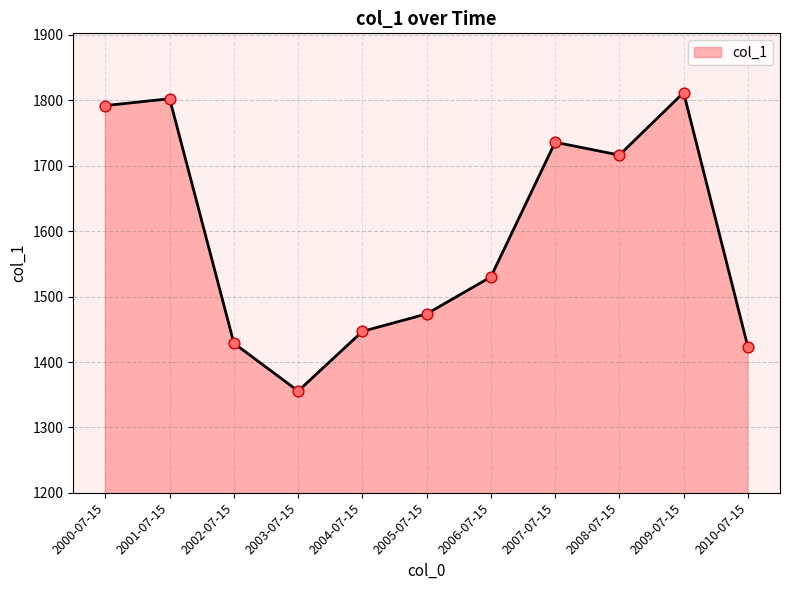

What is the ratio of the value at 2008-07-15 to the value at 2010-07-15?

1.2